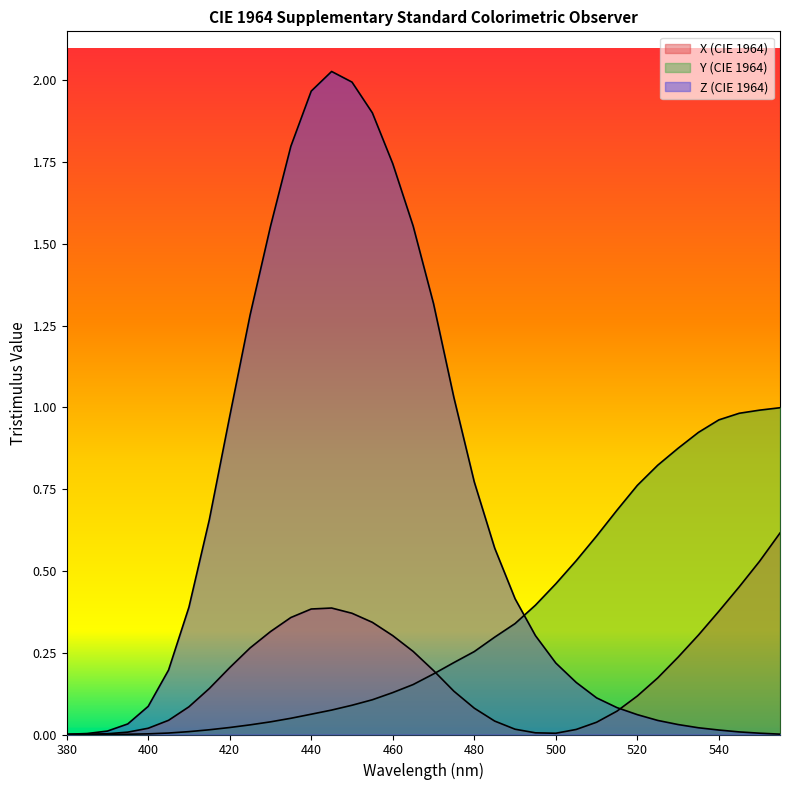

Which series has the widest spread of values?

Z (CIE 1964)